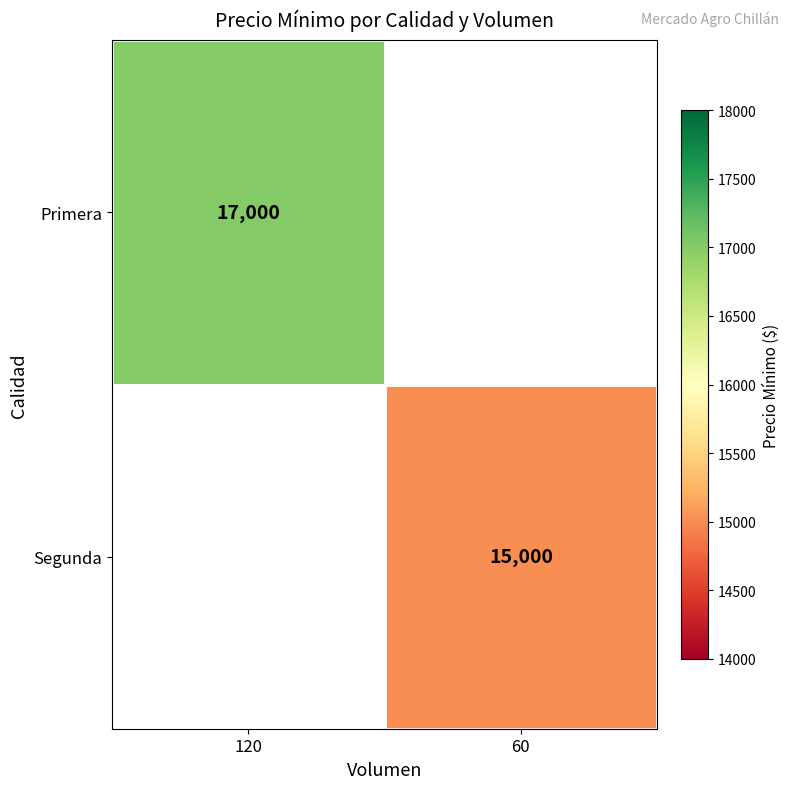

How many values in Primera are above zero?

1